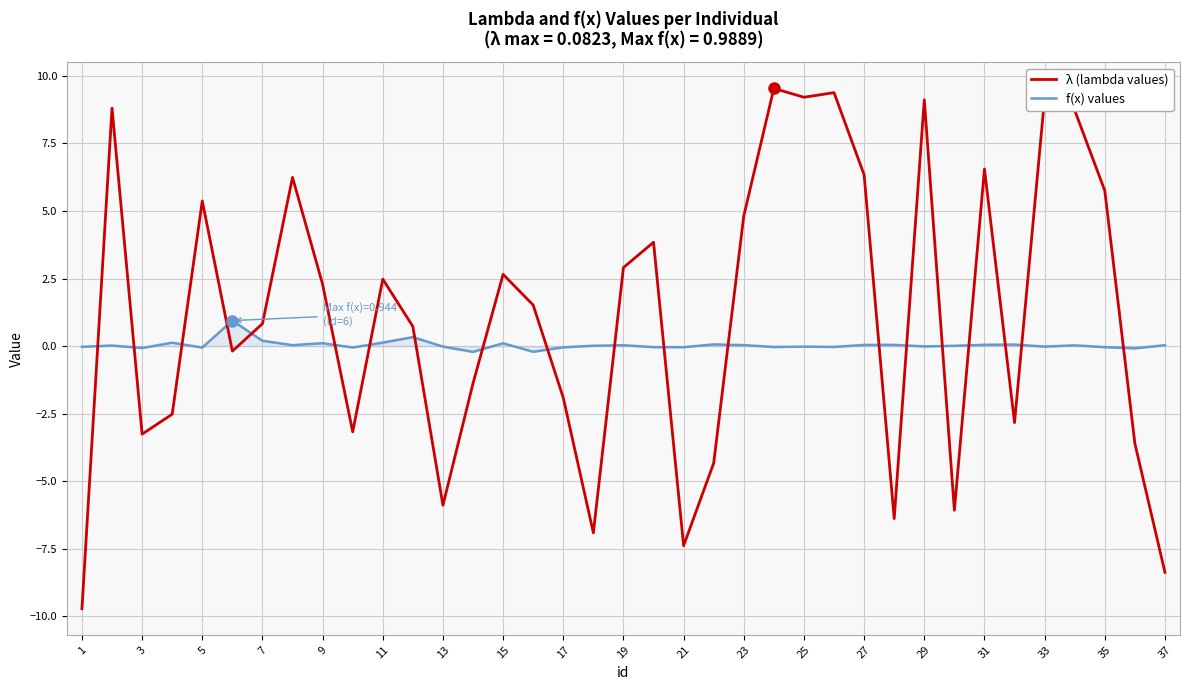

List the series in order of their overall mean, lowest first.

f(x) values, λ (lambda values)